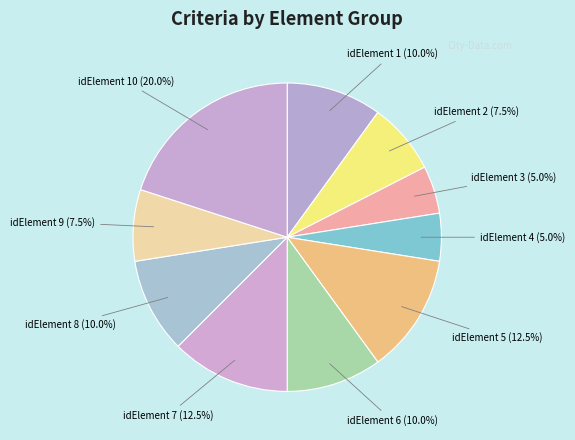

Does any single category account for the majority?

No